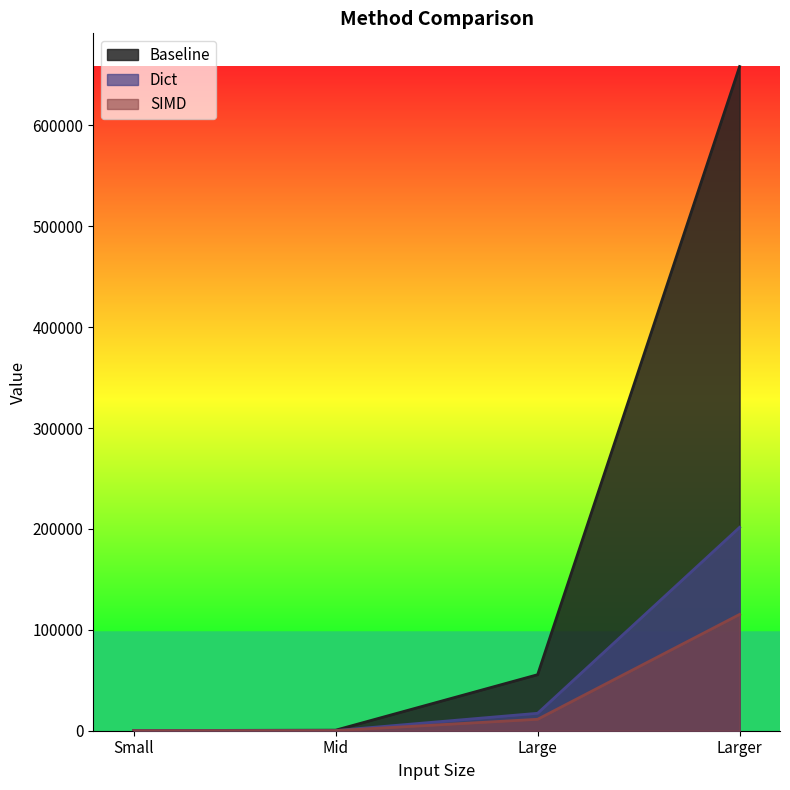

Which has a higher value, Large or Mid?

Large